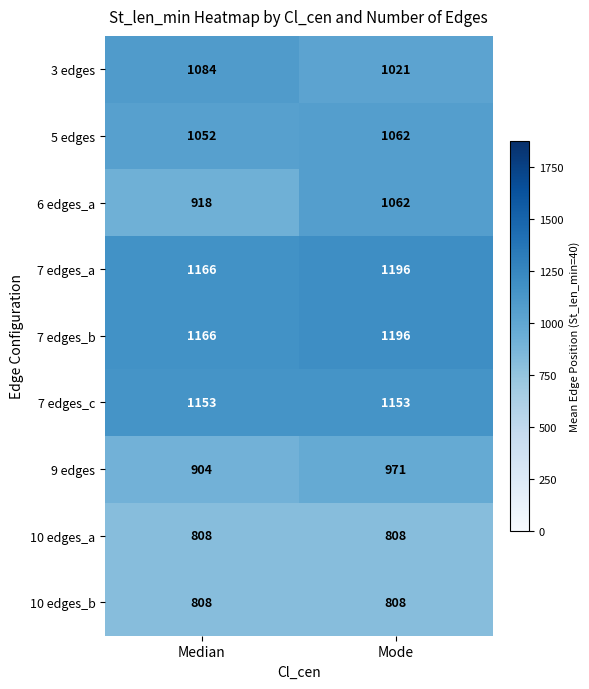

At which category is the sum across all series the highest?

Mode